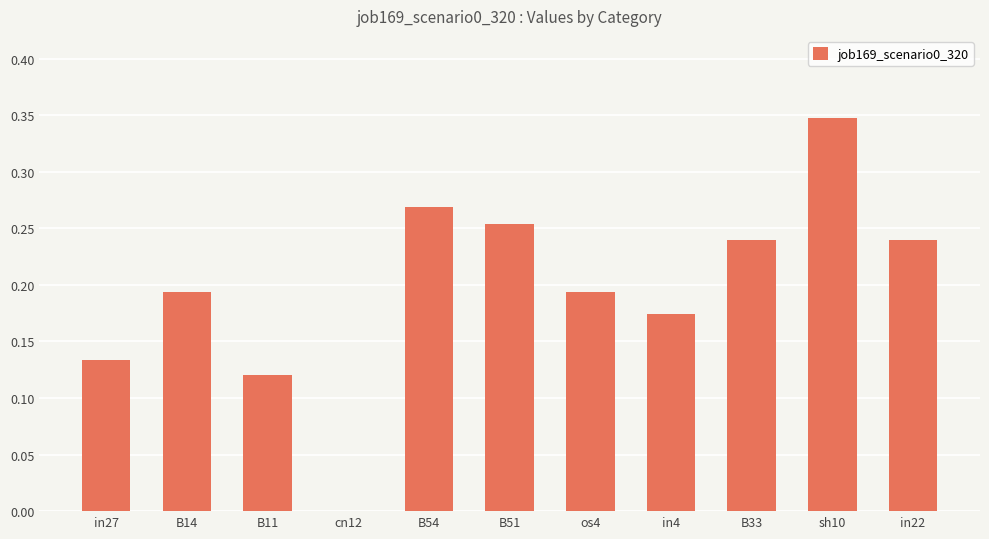

Count the number of data series in this chart.

1